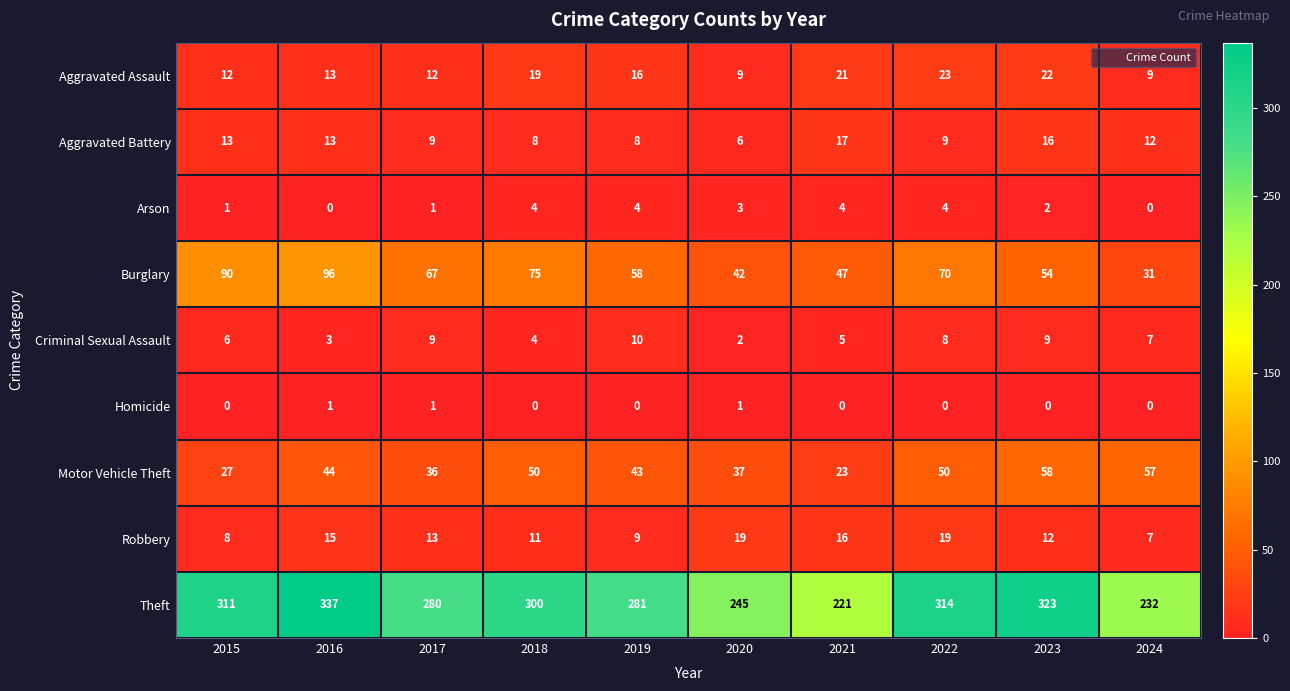

At which category is the sum across all series the highest?

2016